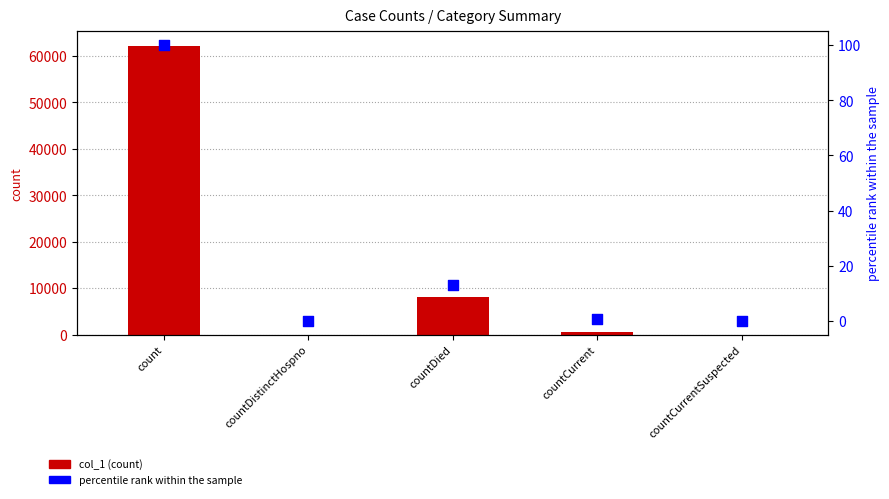

What is the total value across all series at count?

62304.0